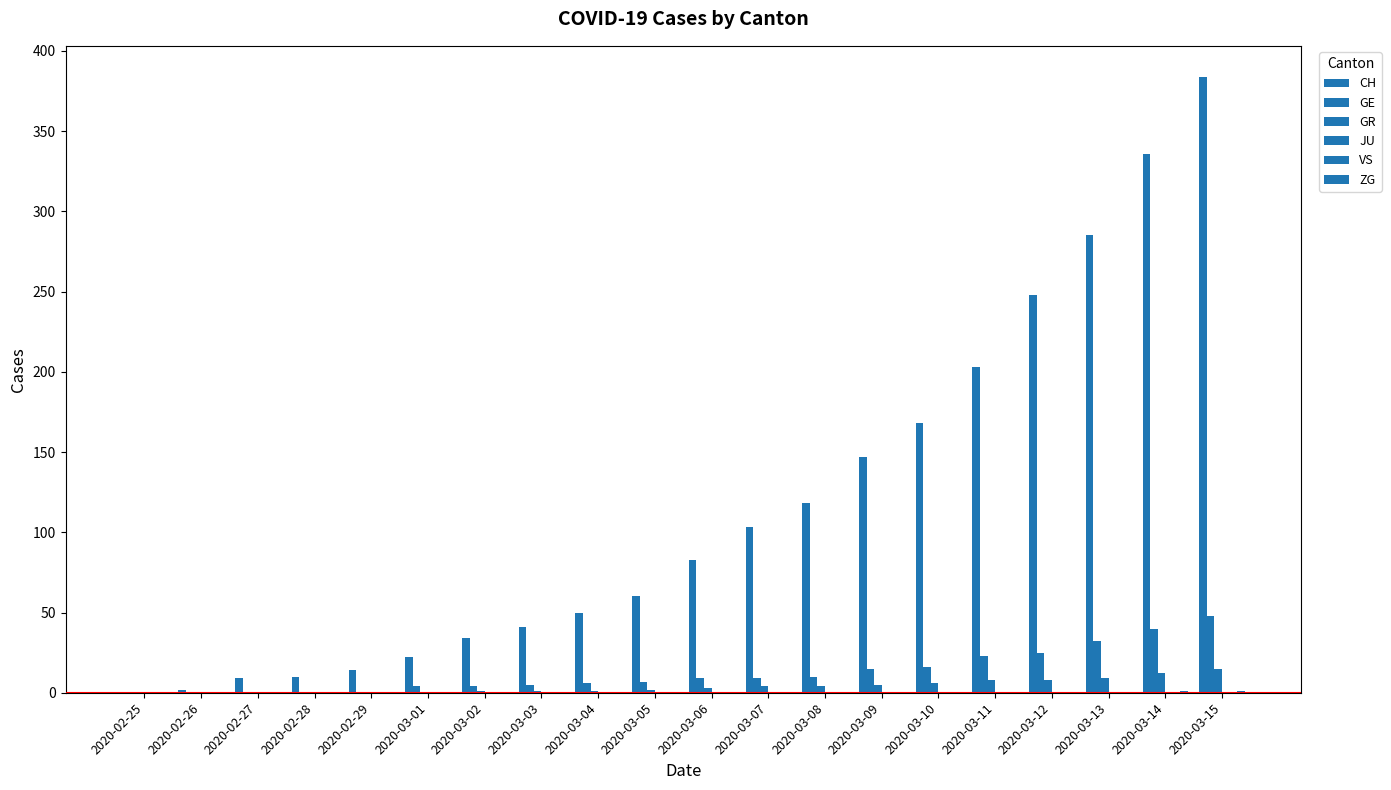

Count the number of data series in this chart.

6